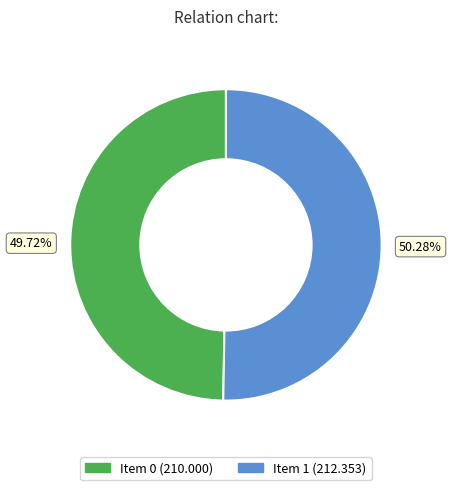

Is there any slice that represents more than half of the pie?

Yes